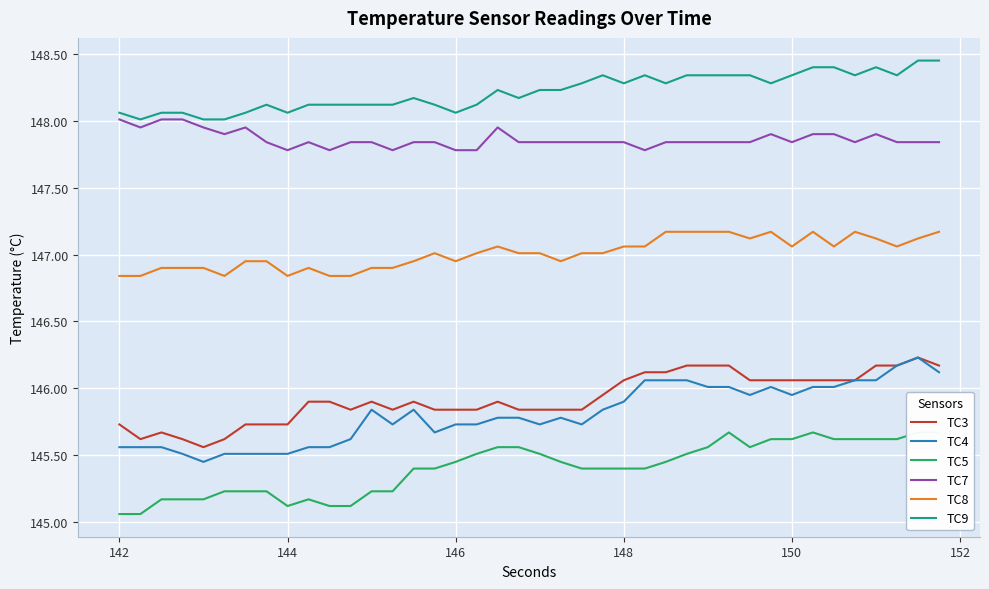

True or false: TC9 and TC5 intersect in this chart.

False